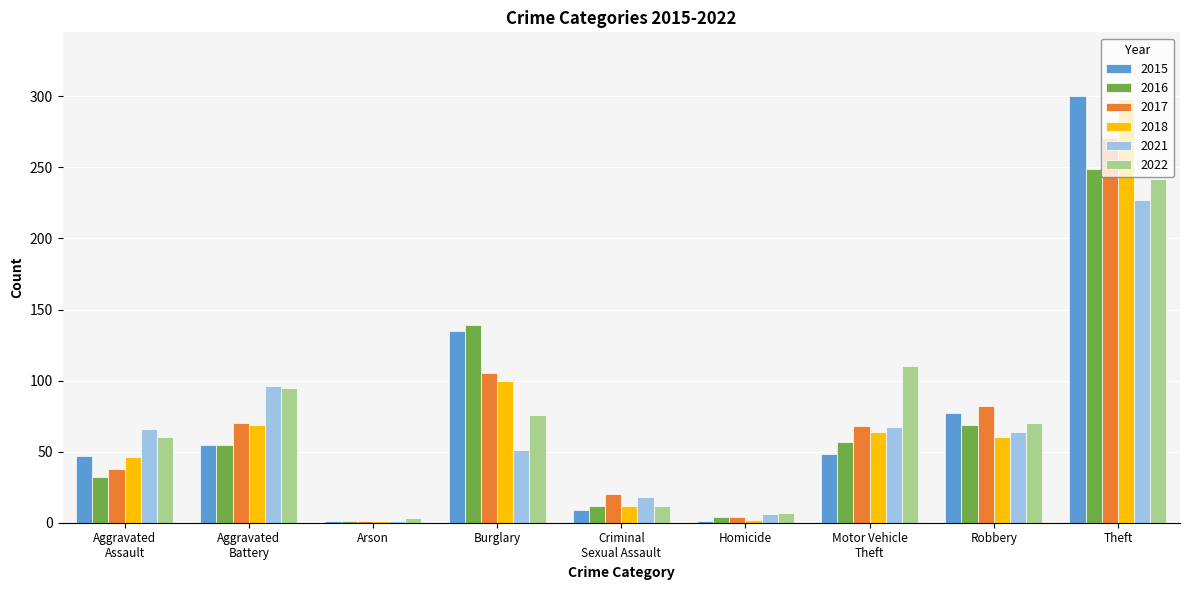

Is it true that 2017 equals 105 at Burglary?

True